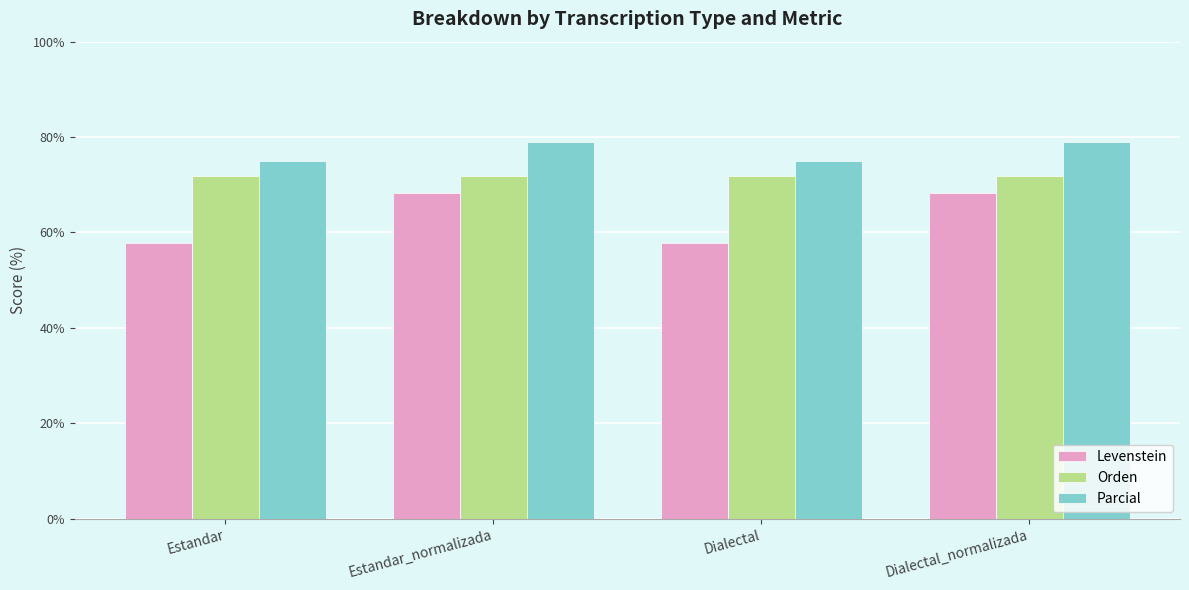

What are all the series names shown in the legend?

Levenstein, Orden, Parcial